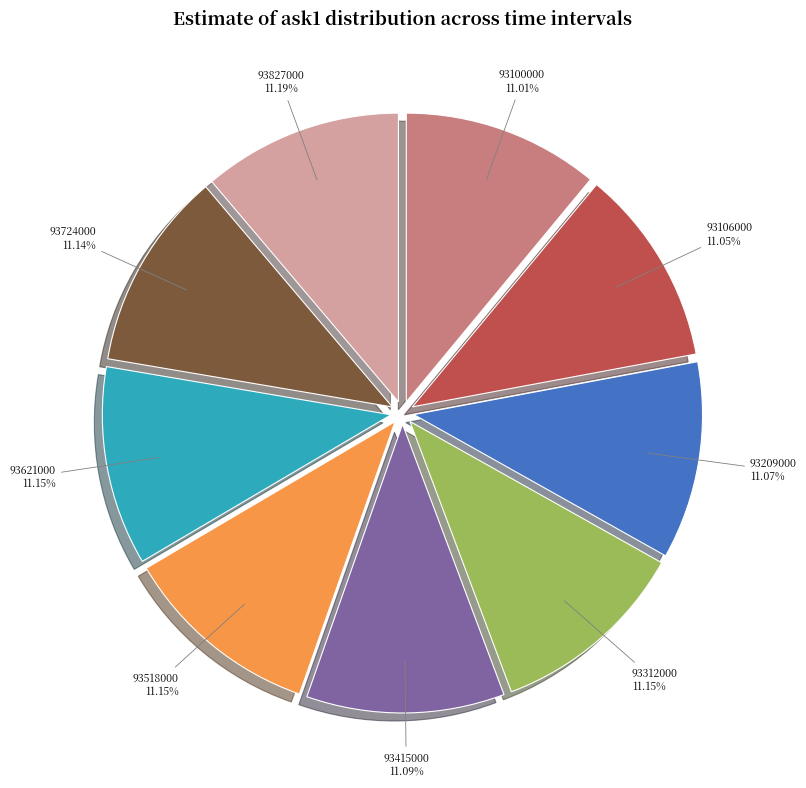

Do 93518000 and 93209000 together represent more than half of the pie?

No